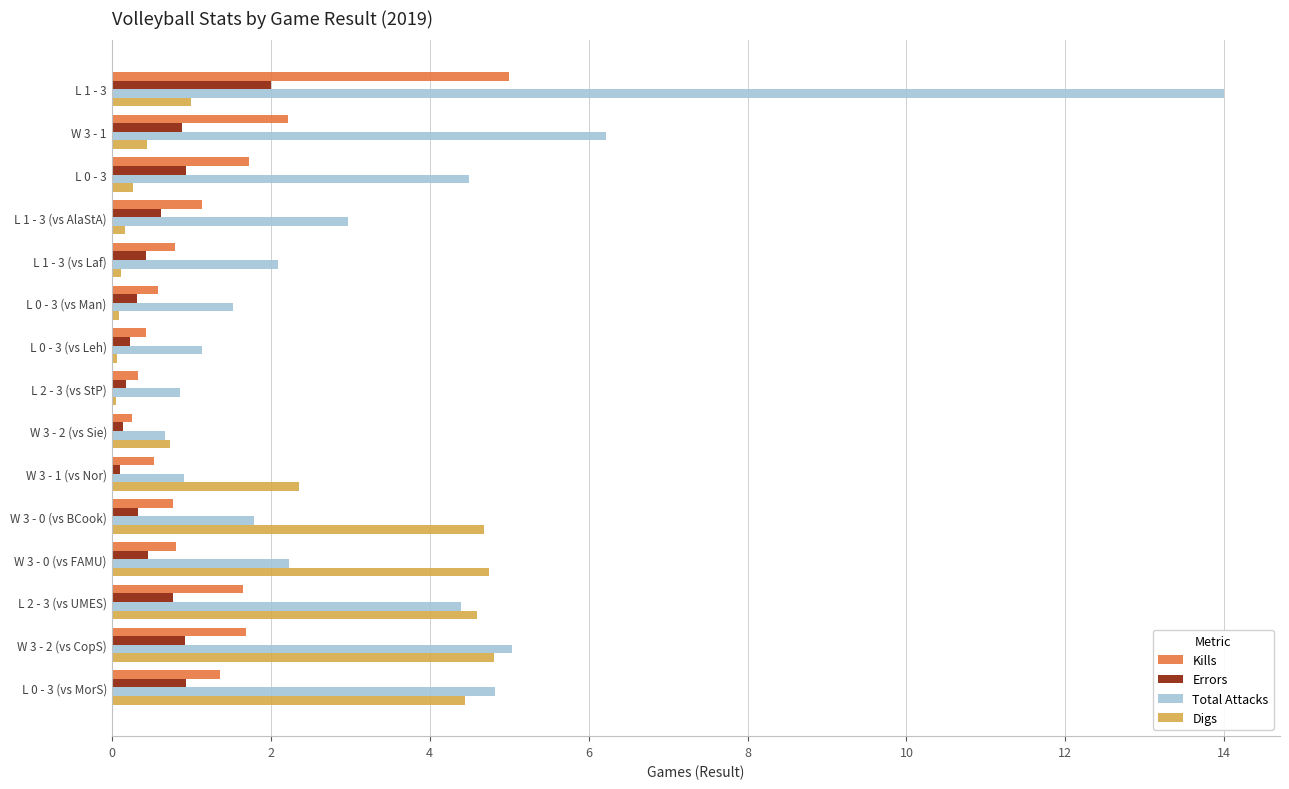

True or false: Kills has a value of 2.2 at W 3 - 1.

True